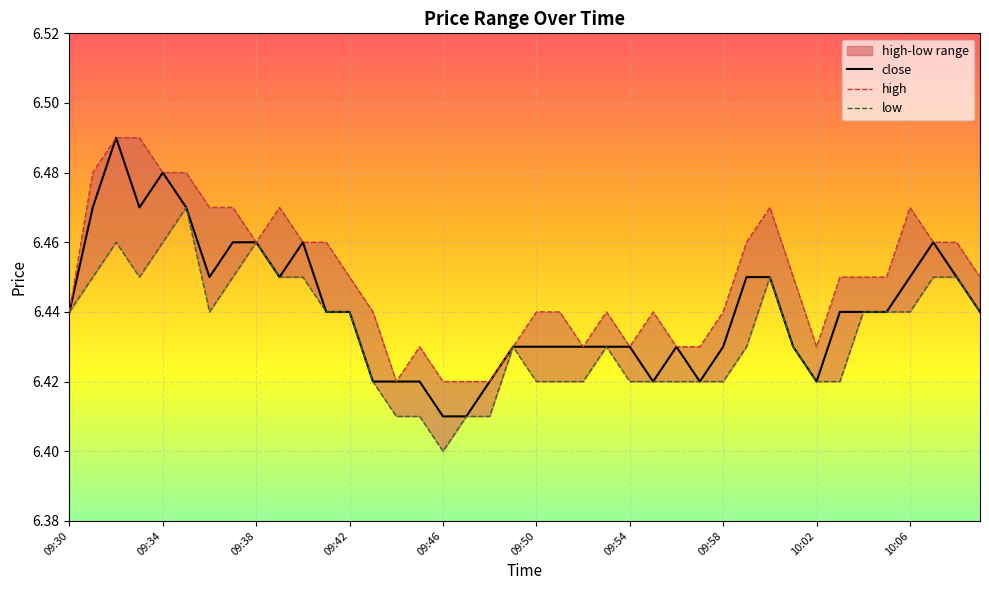

List the series in order of their peak value, lowest first.

low, high, close